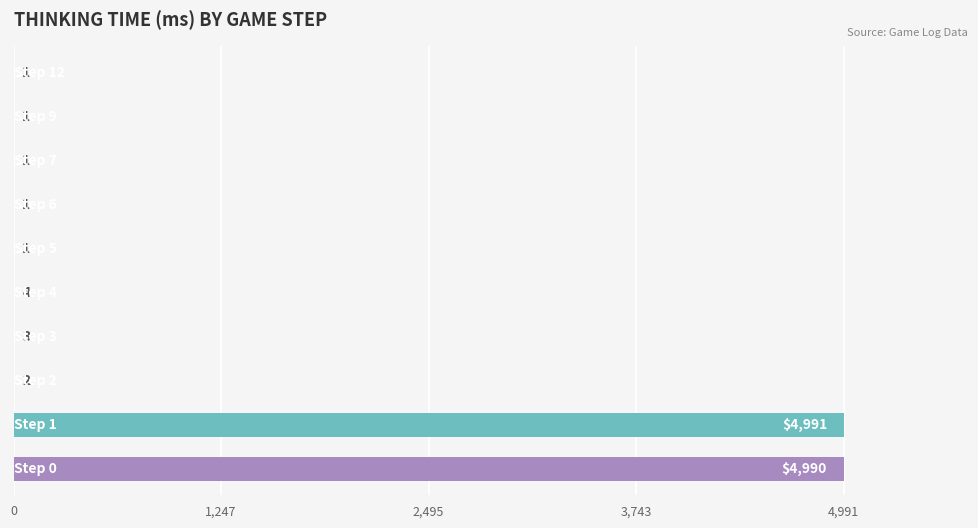

What is the sum of all values?

9995